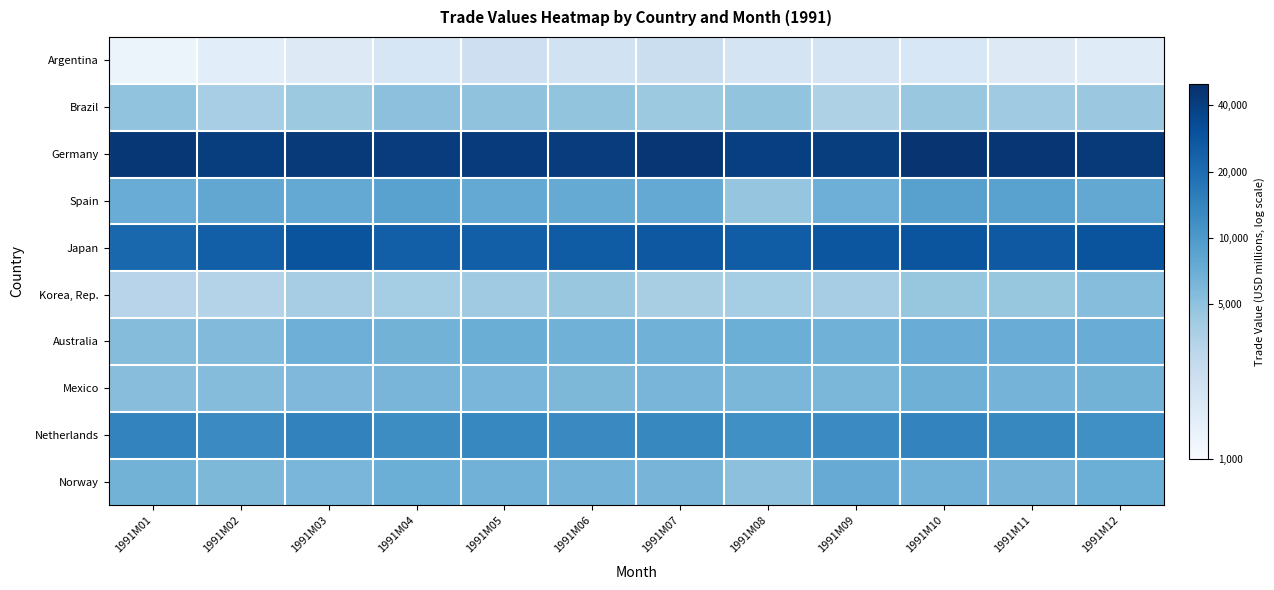

What is the difference between the highest and lowest values at 1991M02?

3.3